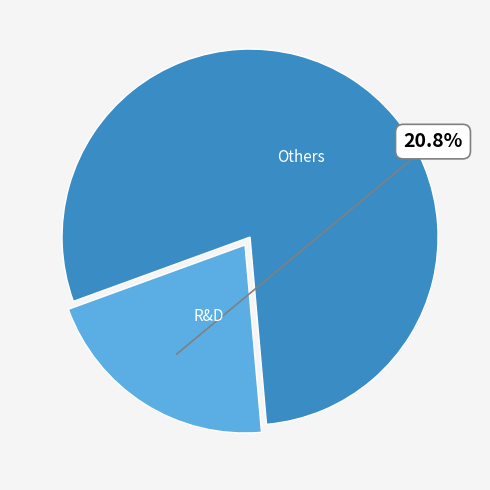

Is there a majority slice in this chart?

Yes